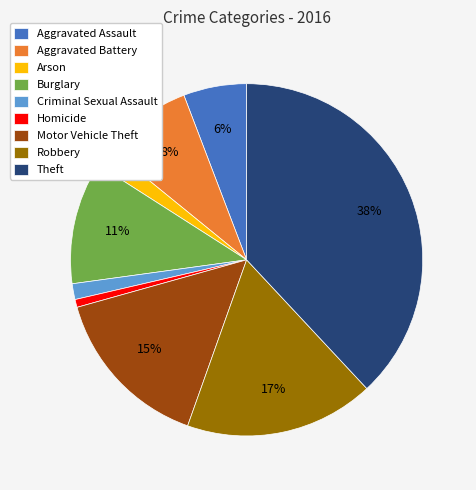

True or false: Criminal Sexual Assault accounts for 1% of the total.

True